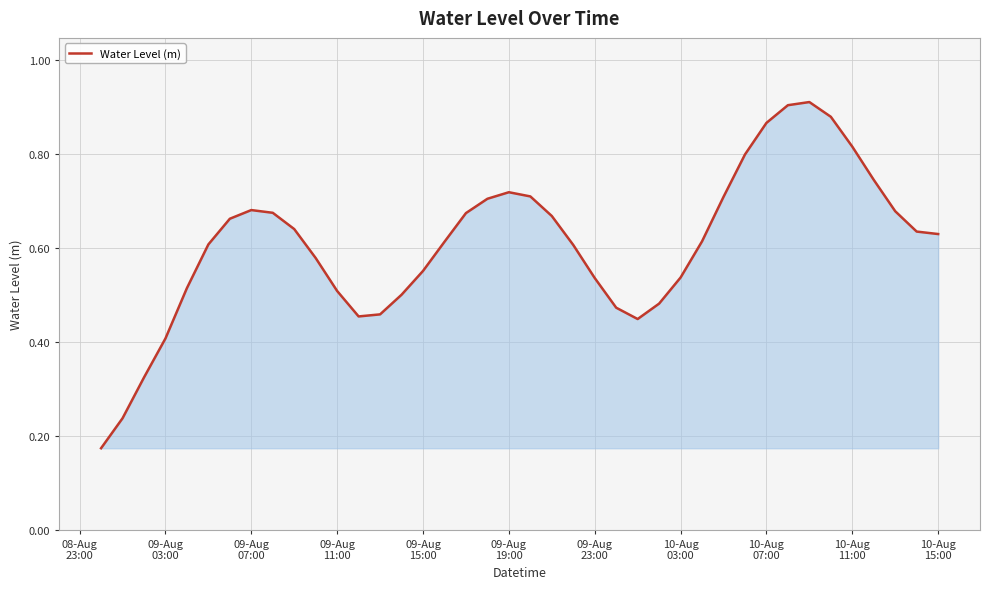

How many interior local valleys (lower than both neighbors) does the data have?

2